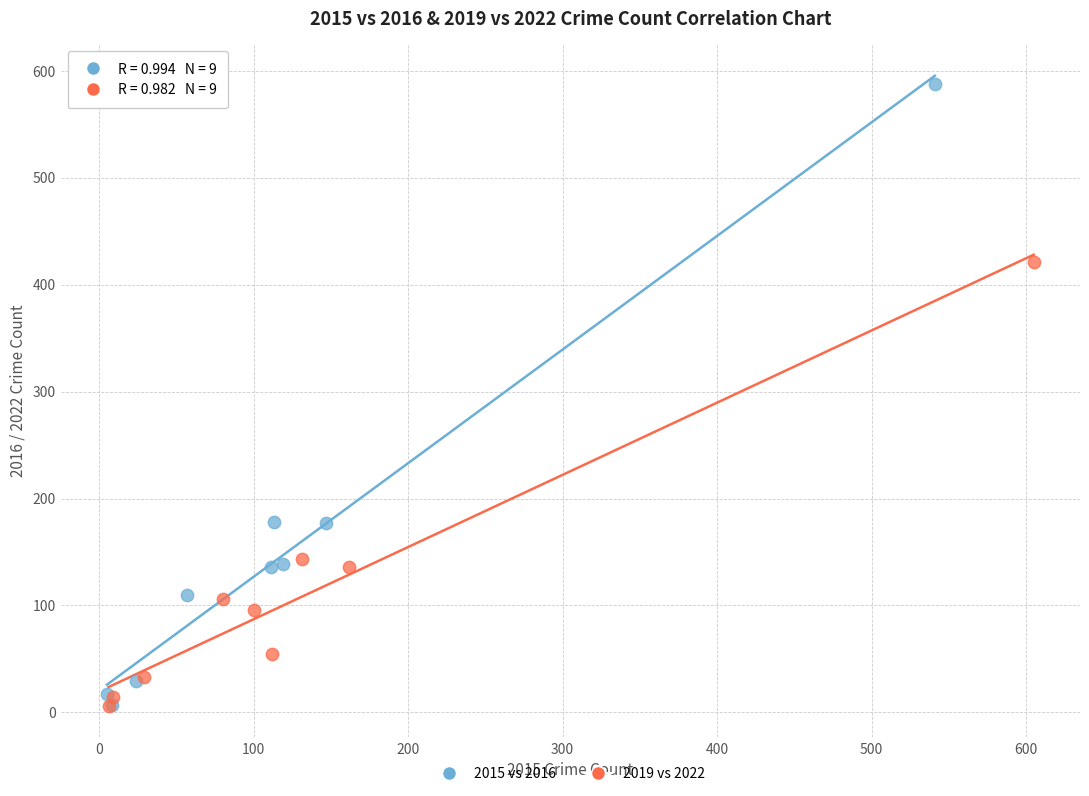

Which series has the largest Y range (max minus min)?

2015 vs 2016